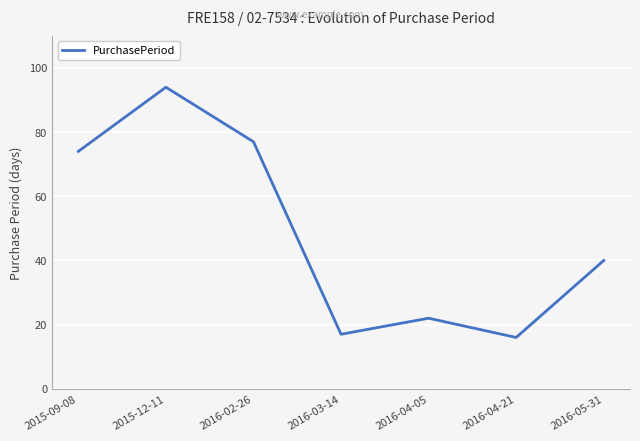

Rank the categories by value from lowest to highest.

2016-04-21, 2016-03-14, 2016-04-05, 2016-05-31, 2015-09-08, 2016-02-26, 2015-12-11